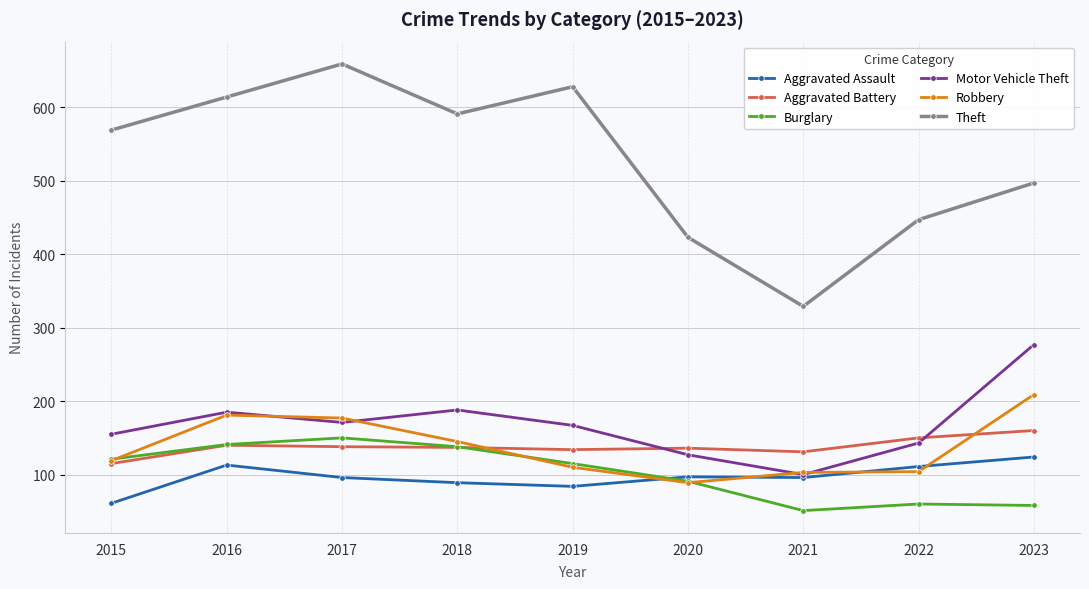

After their last crossing, which series has the higher values: Robbery or Motor Vehicle Theft?

Motor Vehicle Theft